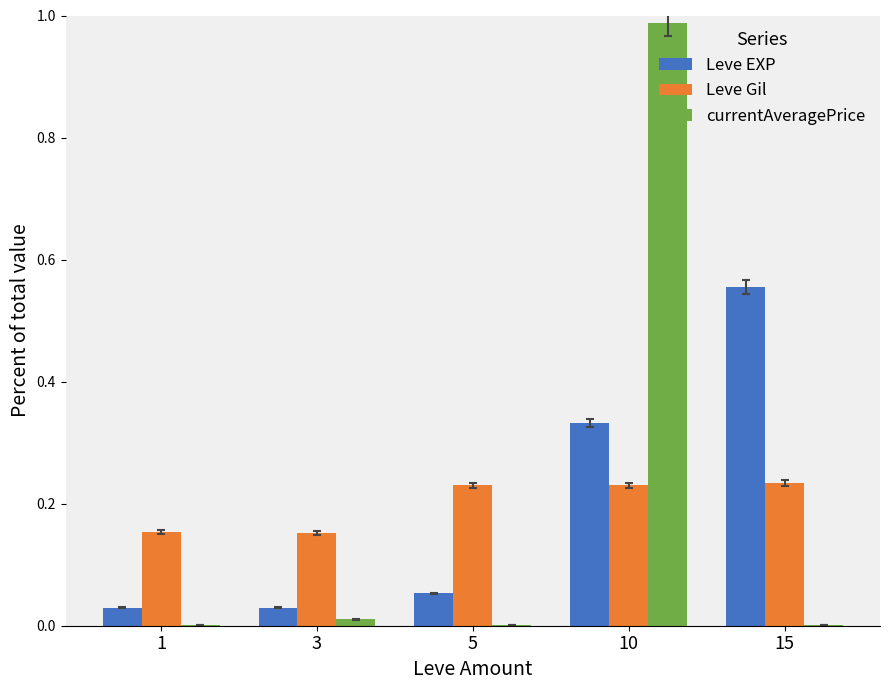

Between 1 and 10, which series saw the biggest shift?

currentAveragePrice